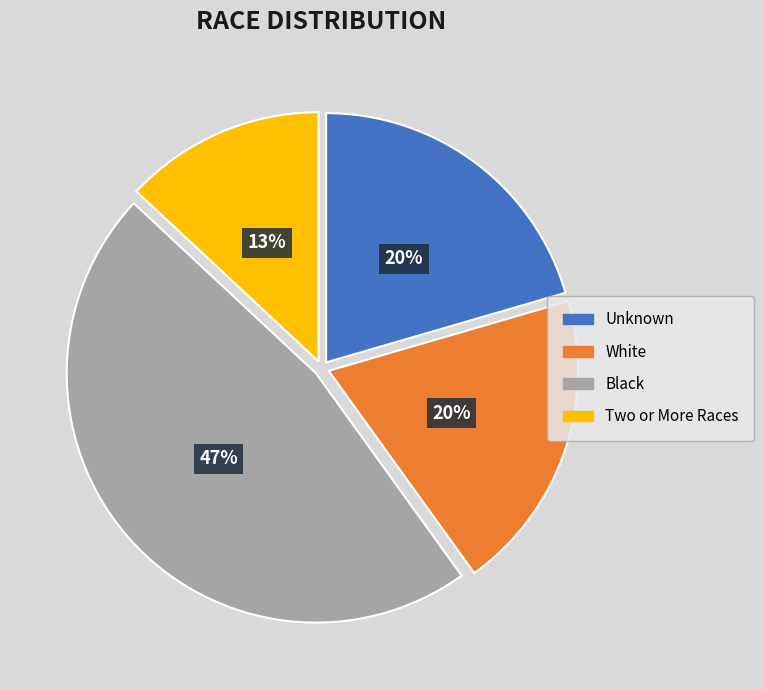

Combined, do White and Unknown account for over 50%?

No